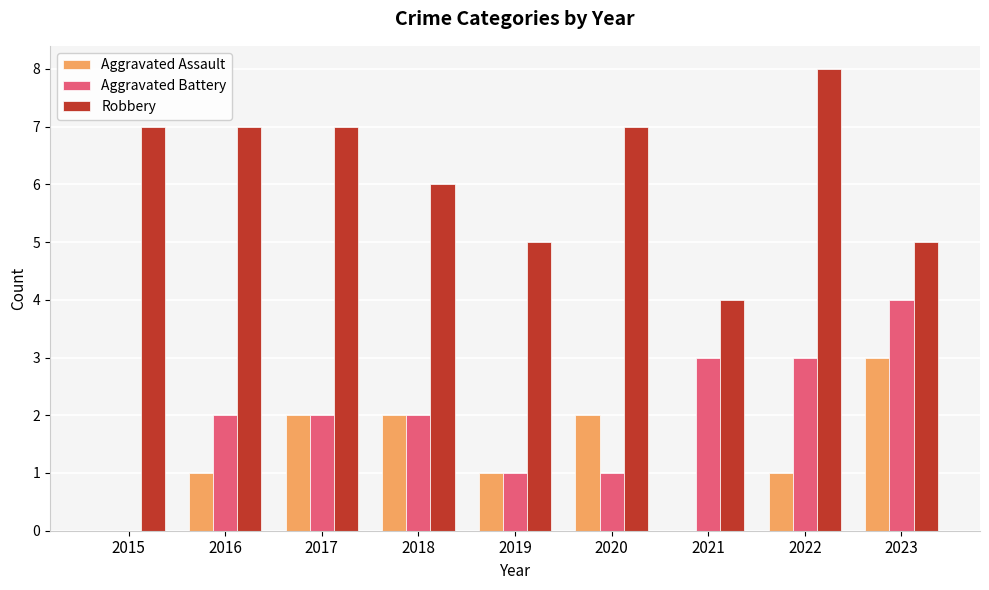

What is the highest value of the Aggravated Assault series?

3